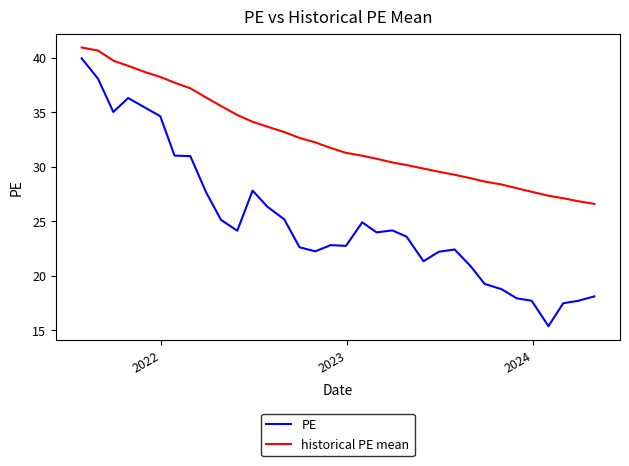

Is this an area chart (filled region under the line)?

No